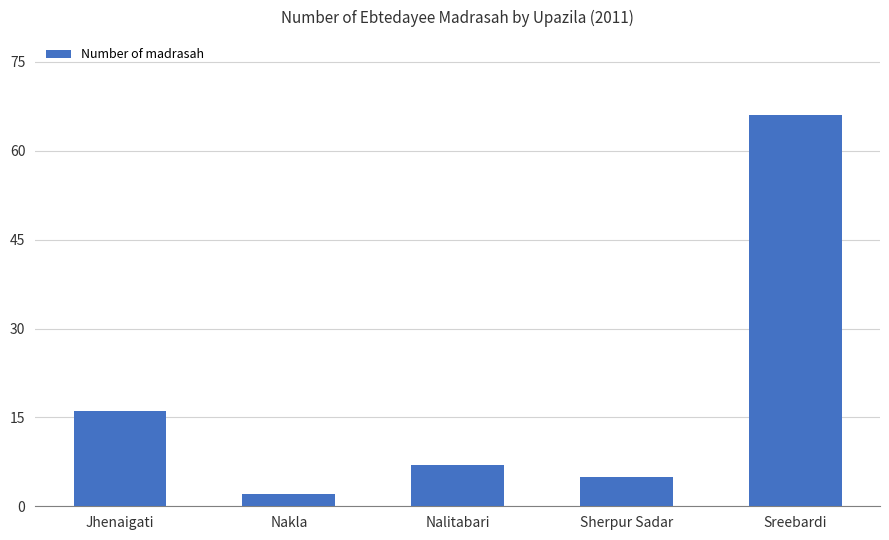

What is the sum of the values at Nakla and Sreebardi?

68